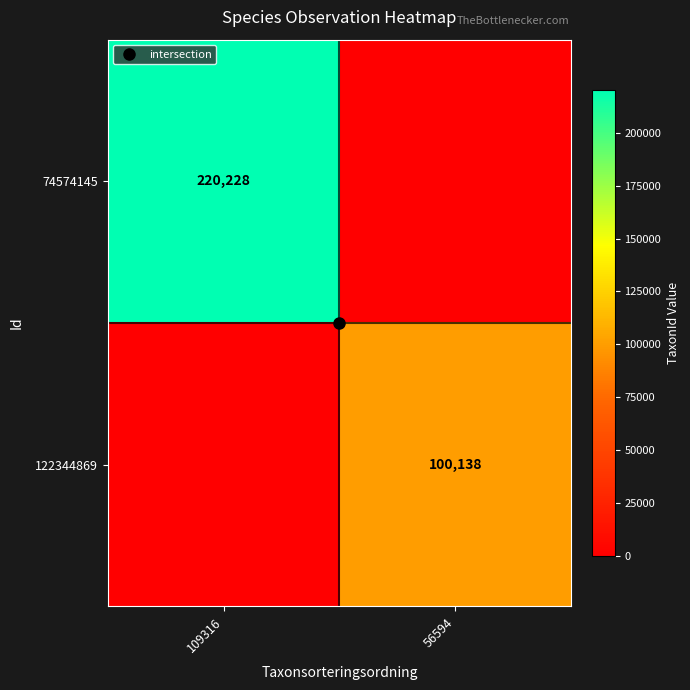

At which category does the chart reach its minimum across all series?

56594